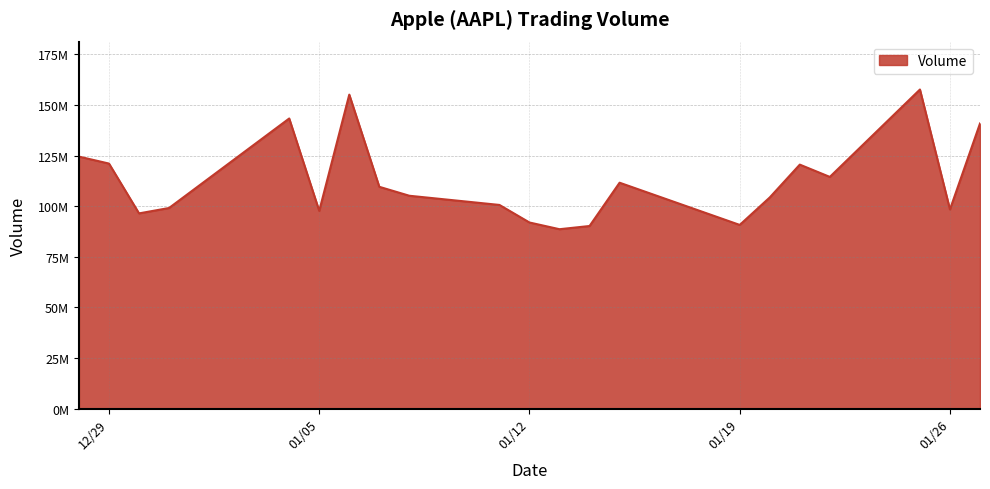

What is the minimum value shown in the chart?

88636830